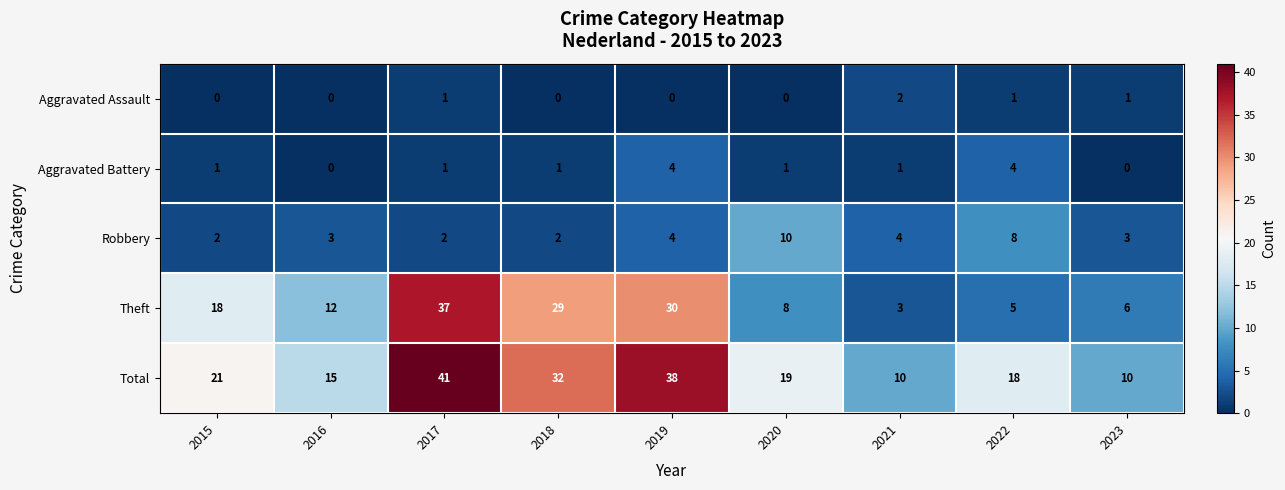

What is the lowest value of the Total series?

10